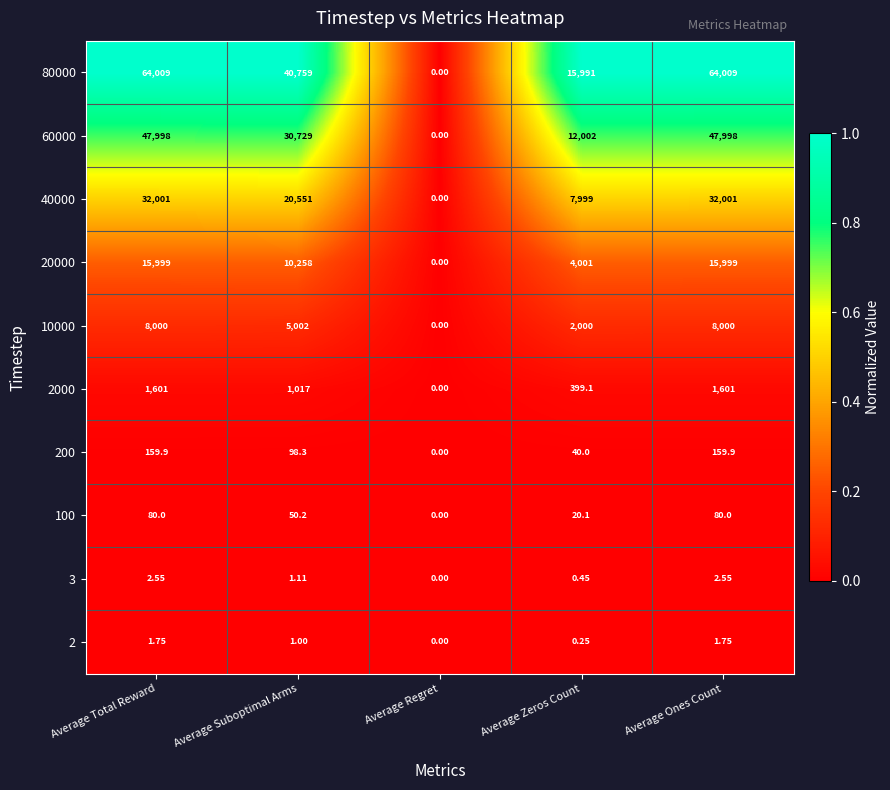

Which label corresponds to the smallest value in the chart?

Average Regret